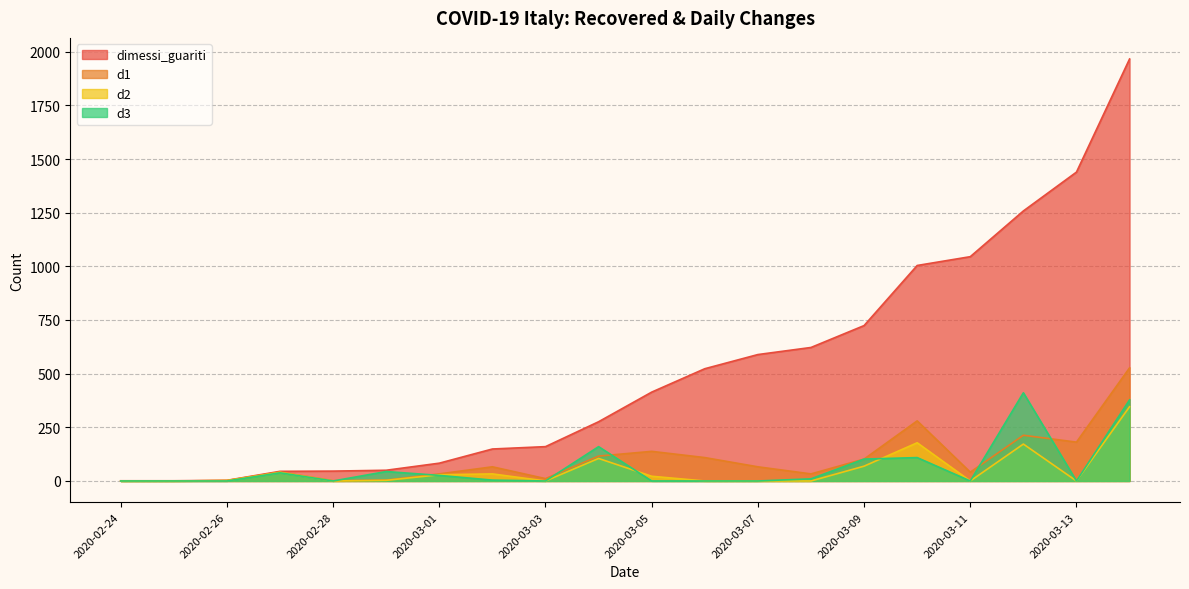

At which category does the chart reach its minimum across all series?

2020-02-24